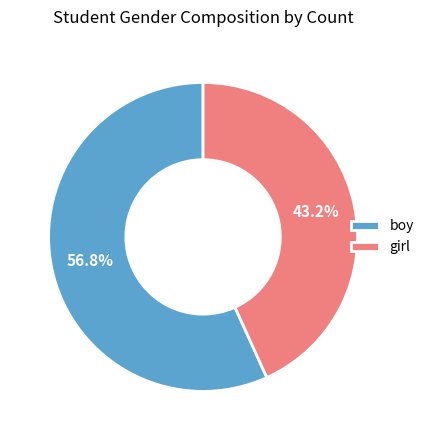

Approximately how many times larger is the value at girl compared to boy?

0.8